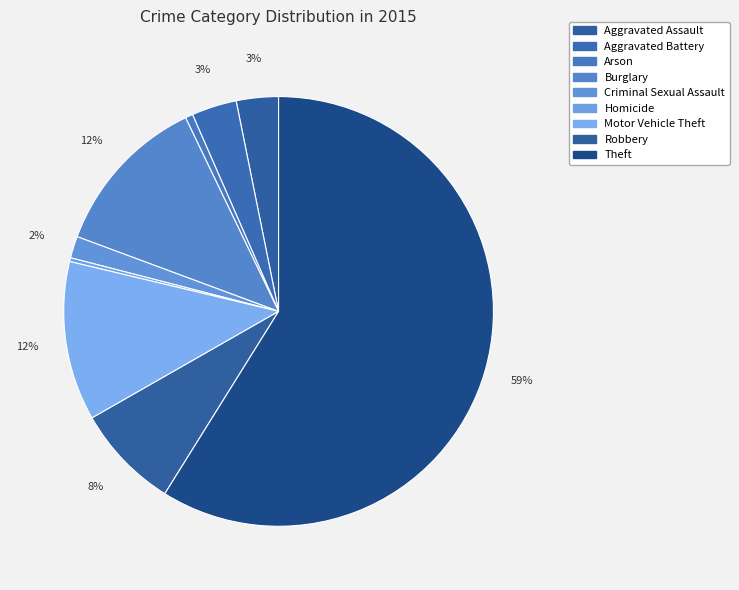

Count the number of slices in the pie.

9